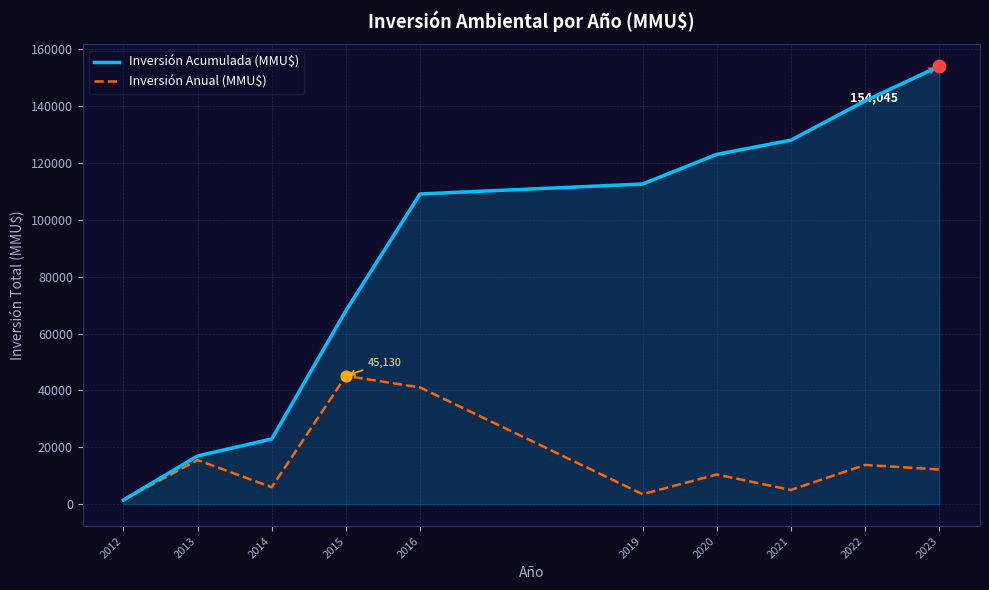

What are all the series names shown in the legend?

Inversión Acumulada (MMU$), Inversión Anual (MMU$)